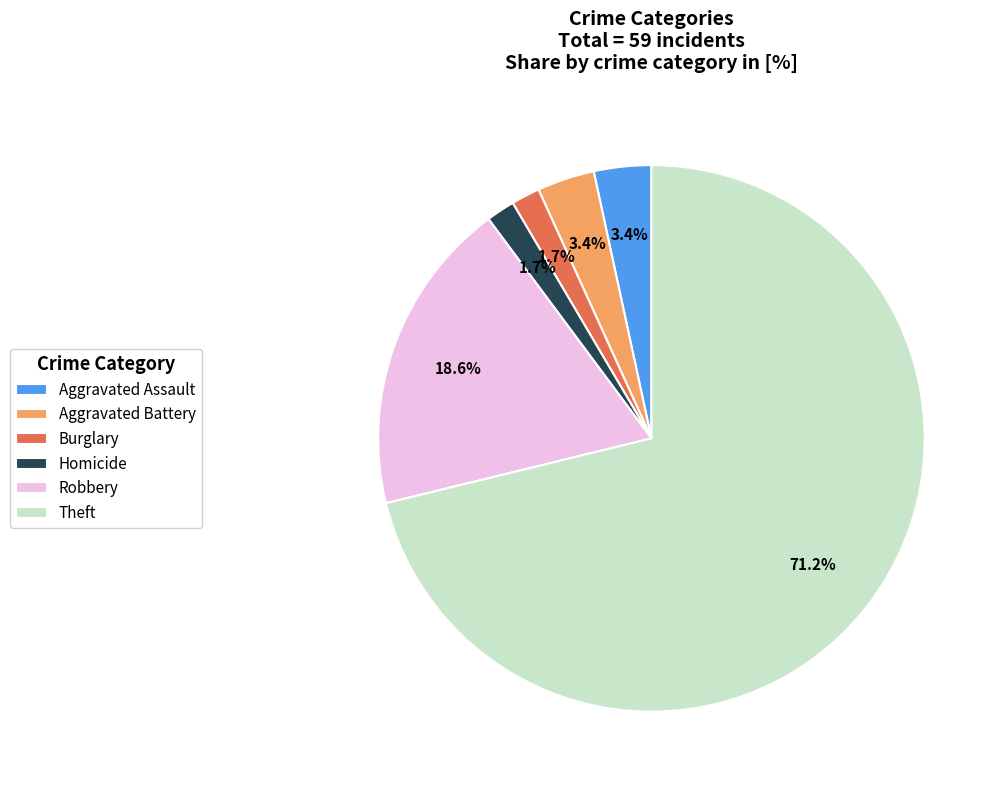

Is there a majority slice in this chart?

Yes